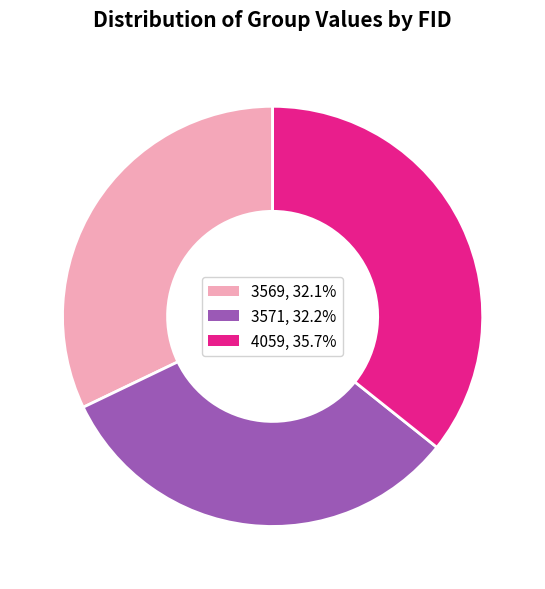

Which slice is the largest?

4059